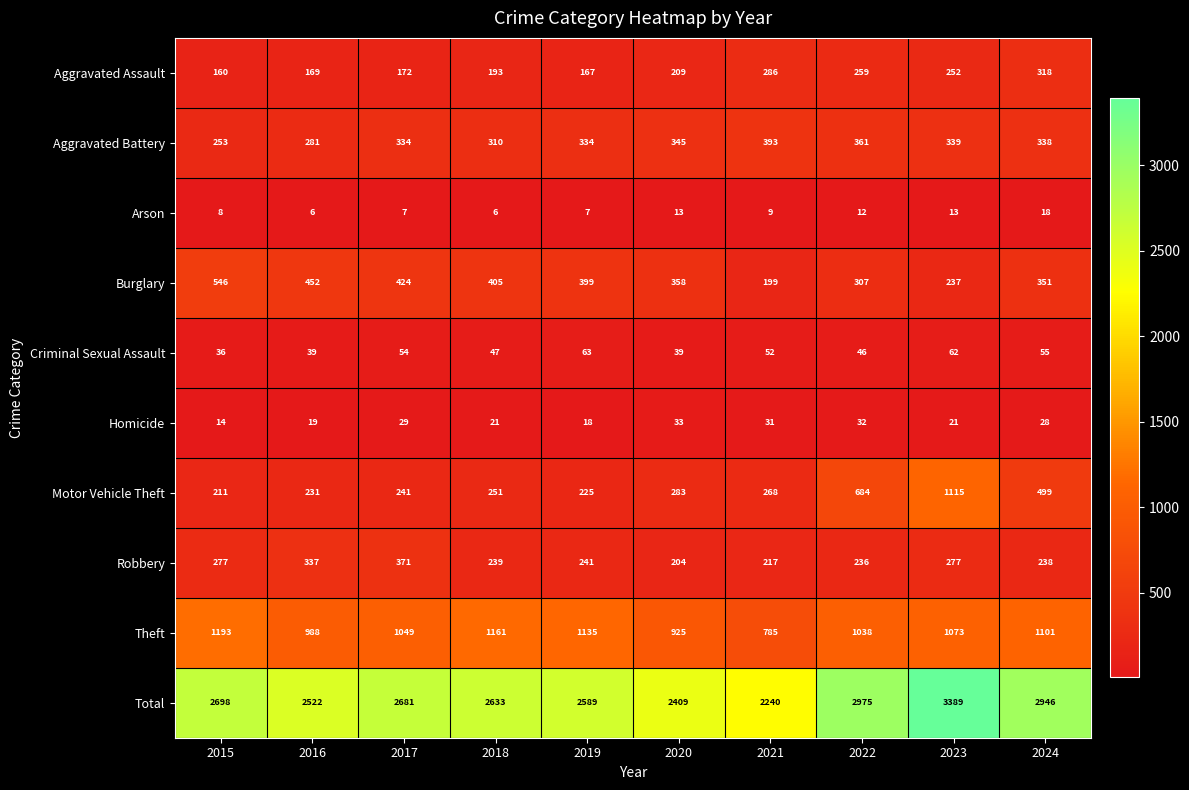

What is the sum of all Robbery values?

2637